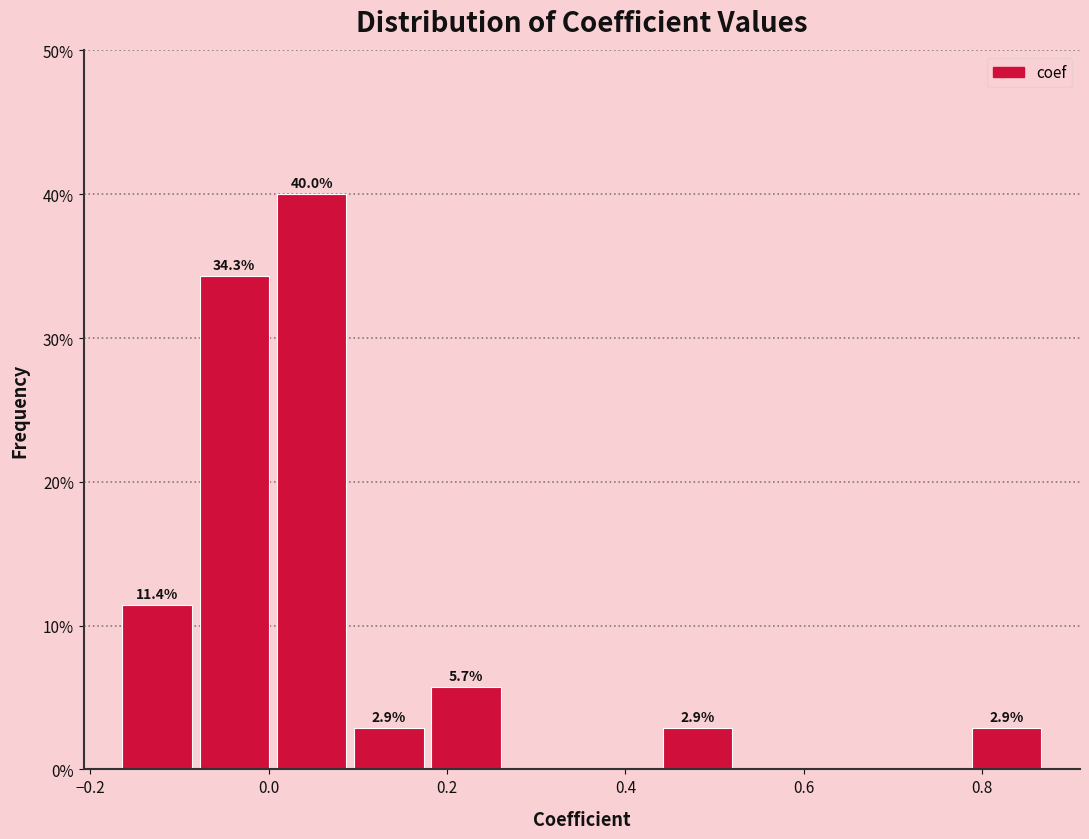

Over which range of the x-axis is the bar tallest?

0.00 to 0.10